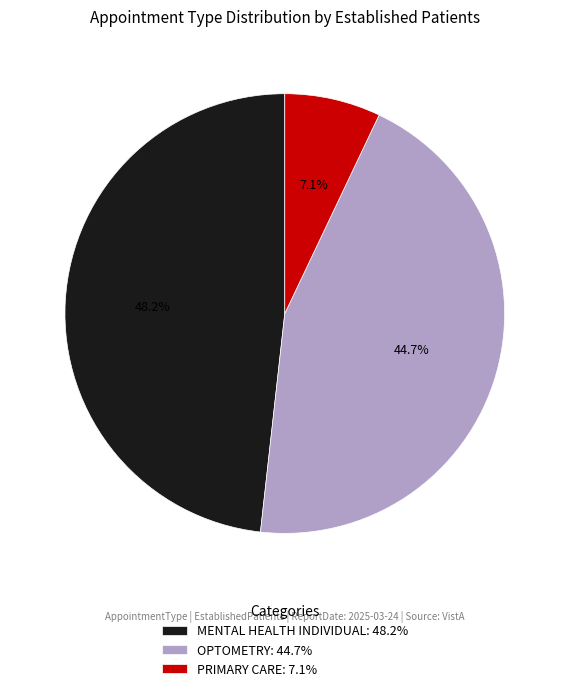

Is there any slice that represents more than half of the pie?

No